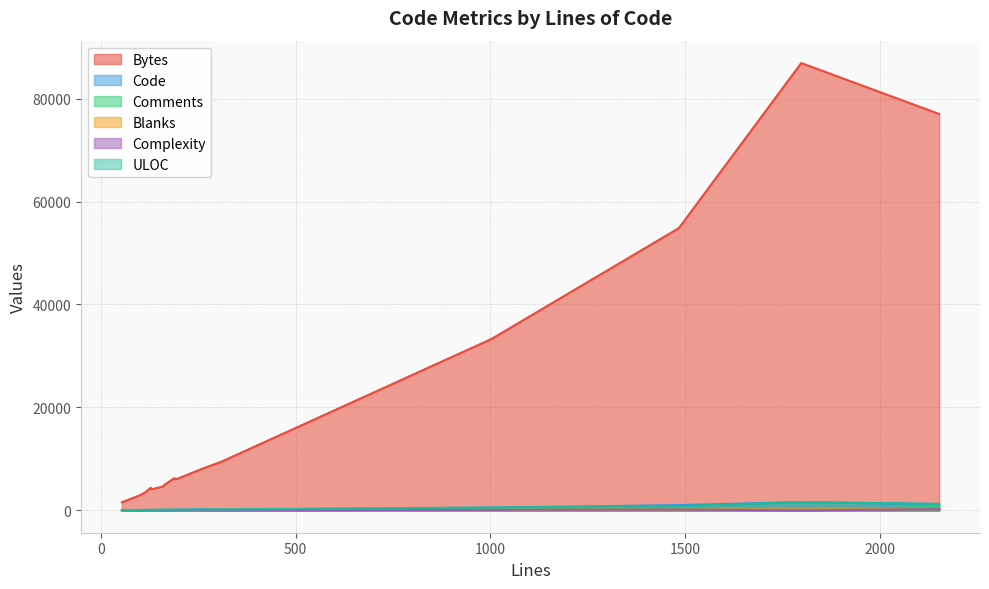

The ULOC series shows 84 at 161. True or false?

False